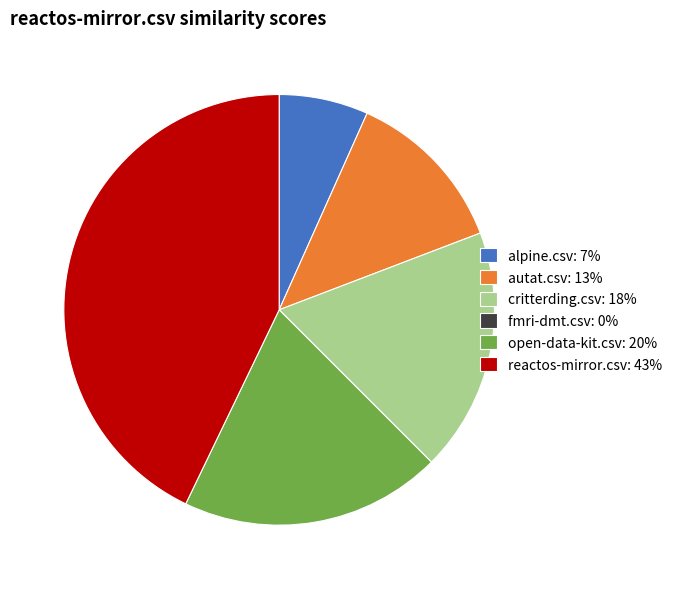

Does autat.csv: 13% represent more than half of the total?

No